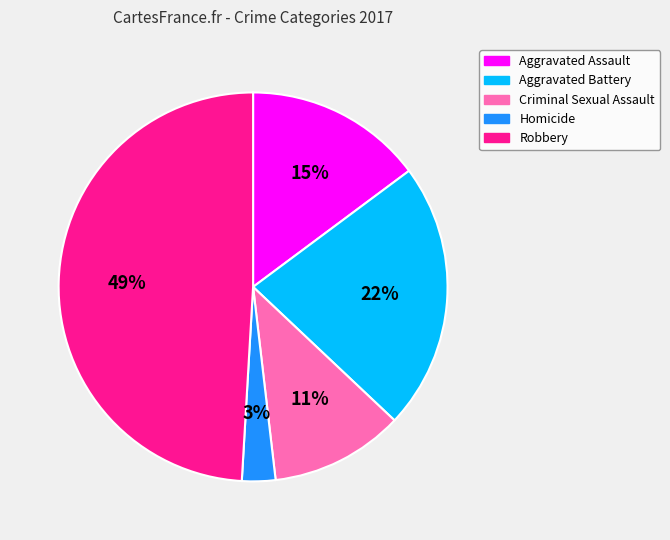

Rank the categories by value from highest to lowest.

Robbery, Aggravated Battery, Aggravated Assault, Criminal Sexual Assault, Homicide